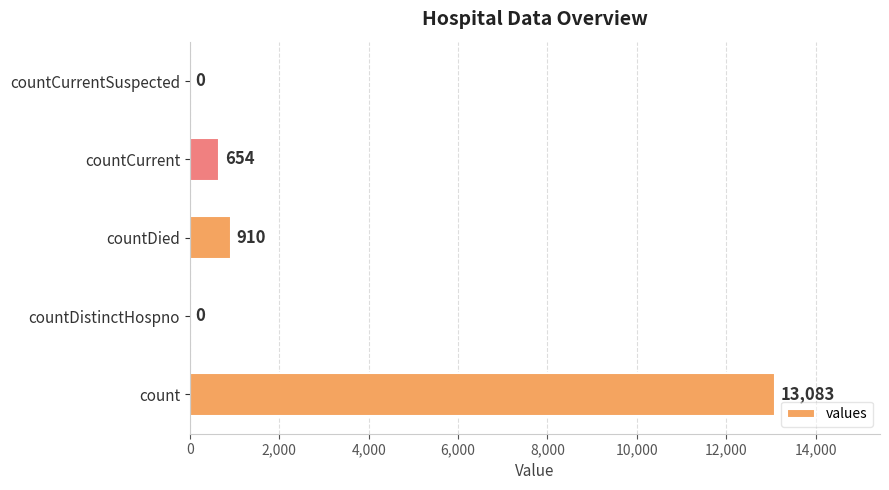

Reading top to bottom, what are all the values shown in this chart?

countCurrentSuspected=0	countCurrent=654	countDied=910	countDistinctHospno=0	count=13083